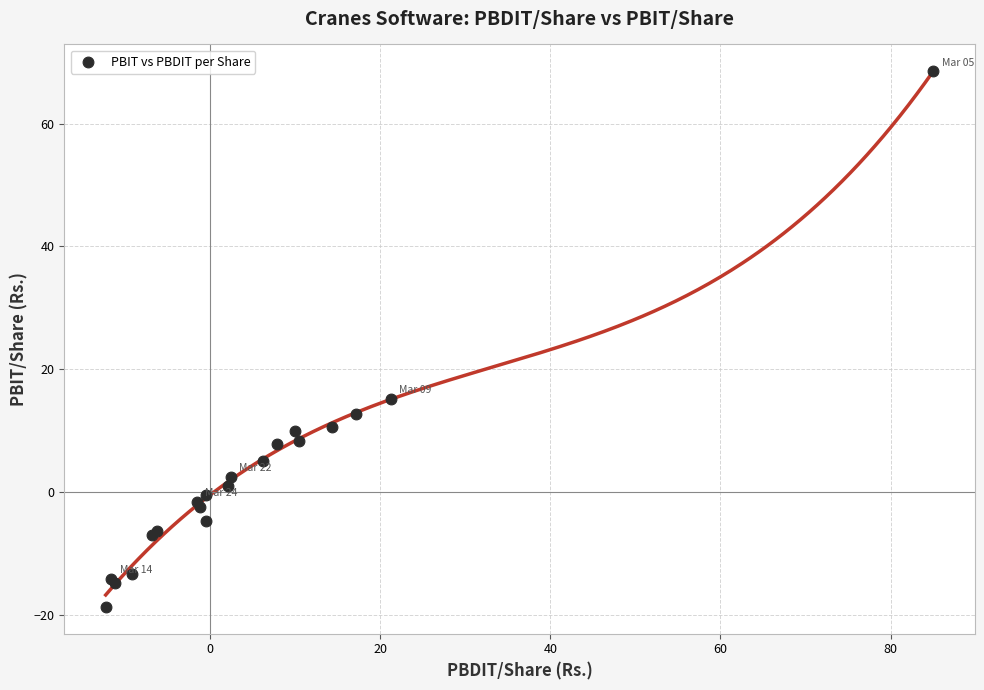

What Y value in the scatter plot is closest to 24?

15.2